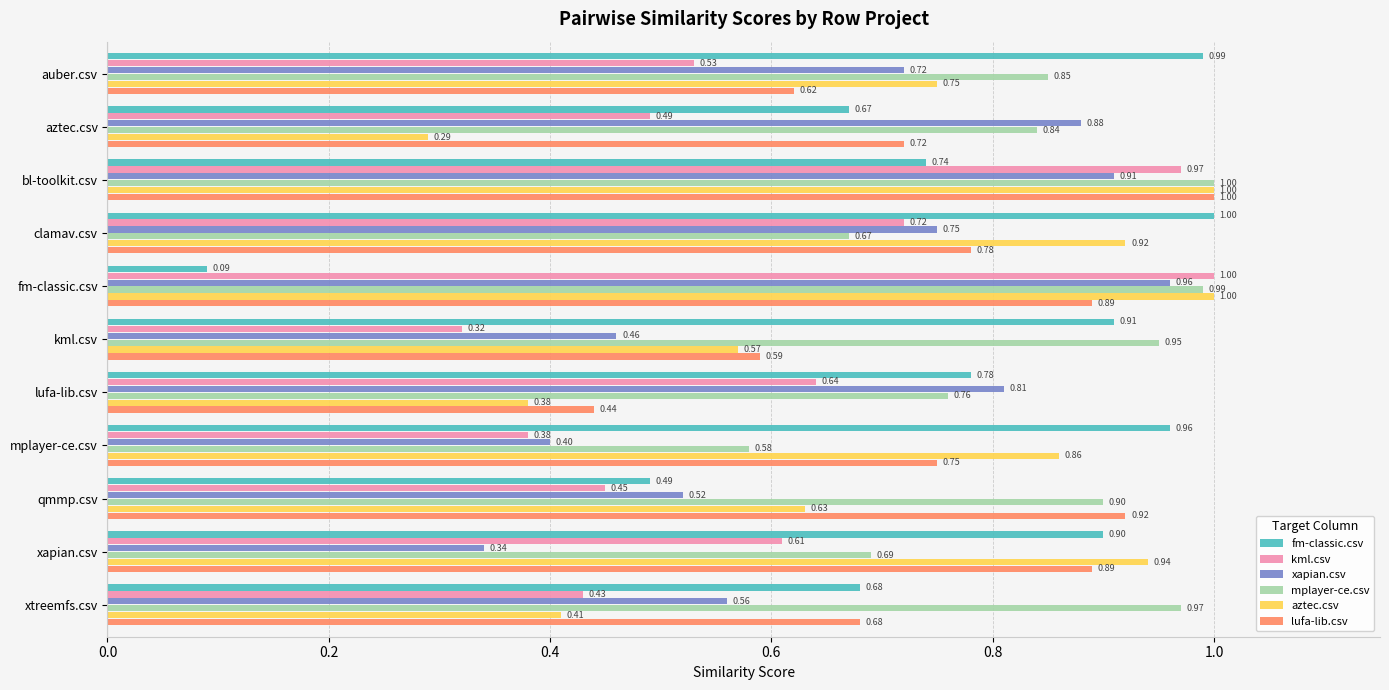

What is the sum of the fm-classic.csv values at xtreemfs.csv and clamav.csv?

1.7